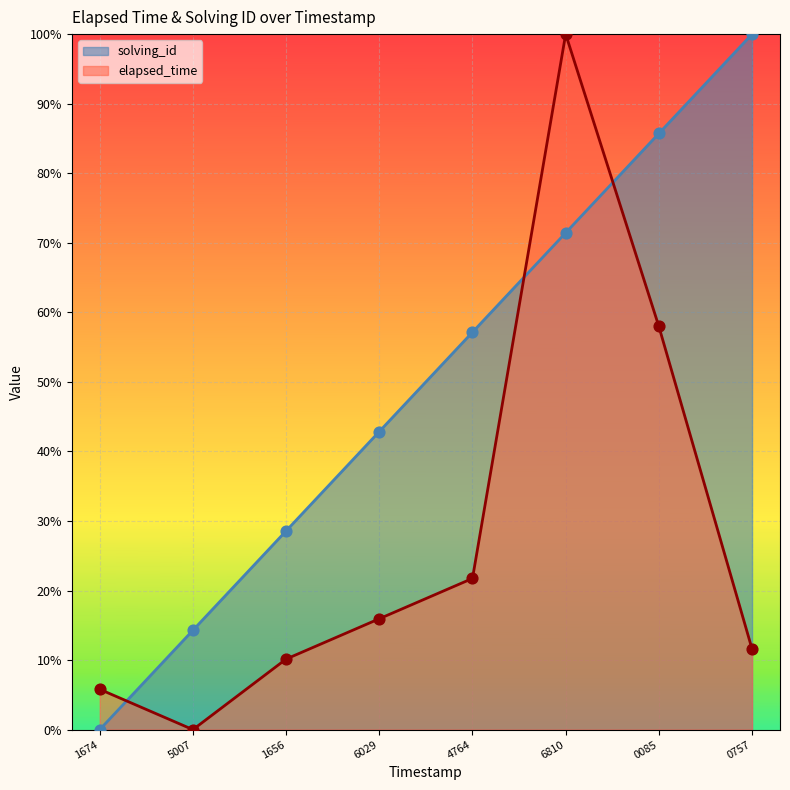

Is the value of elapsed_time at 1656 greater than the value of solving_id at 6810?

No